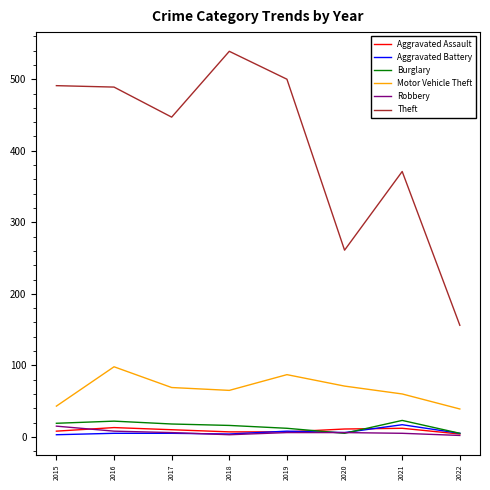

In Burglary, how many points are higher than both neighbors (excluding endpoints)?

2